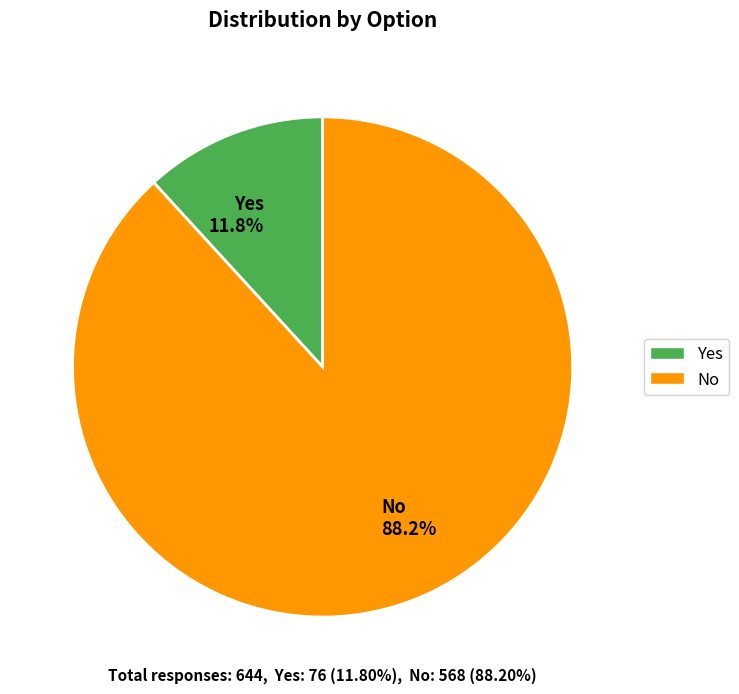

How many segments does this pie chart have?

2